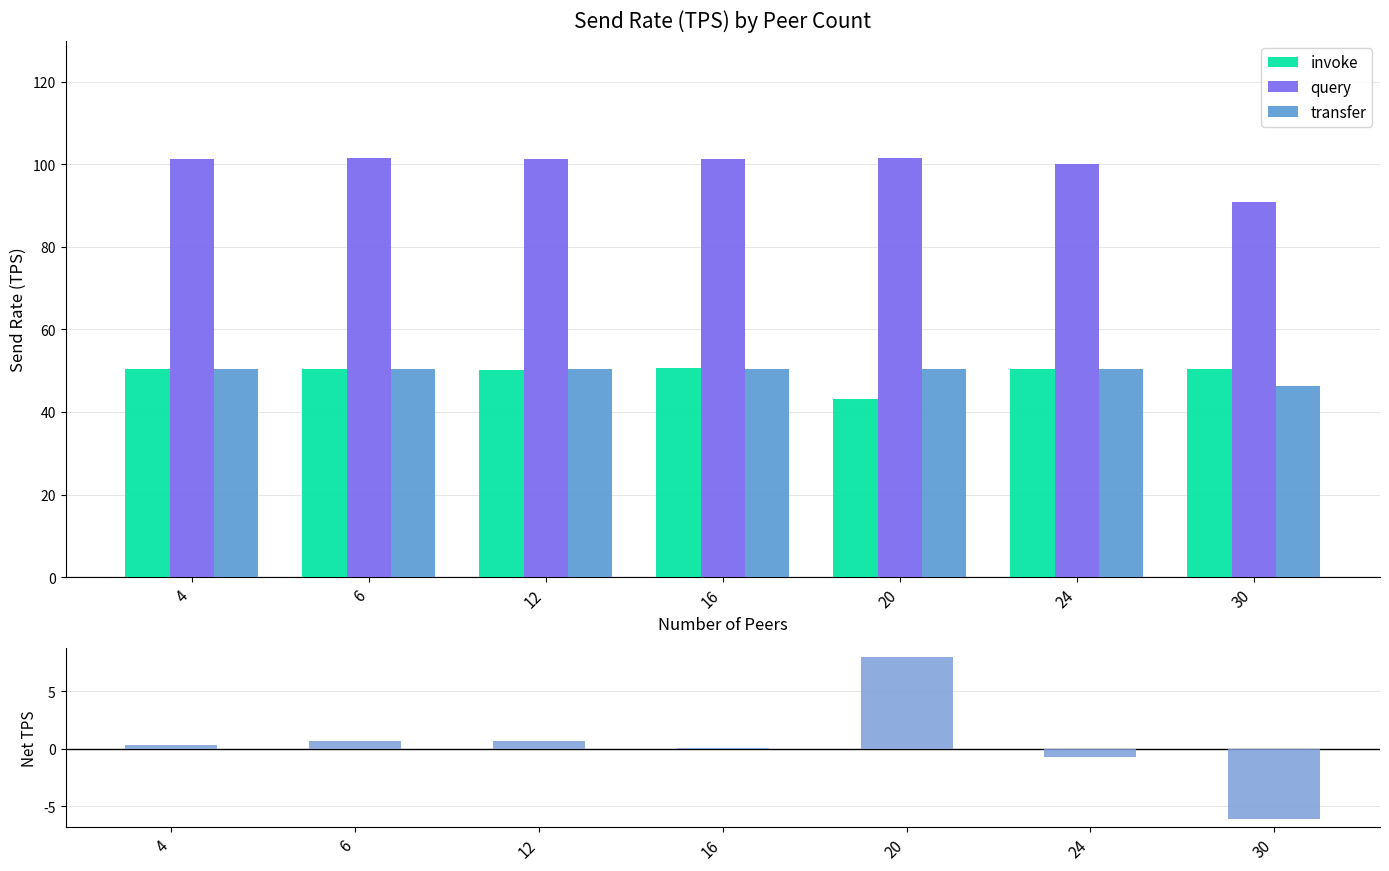

Which series has the largest total across all categories?

query